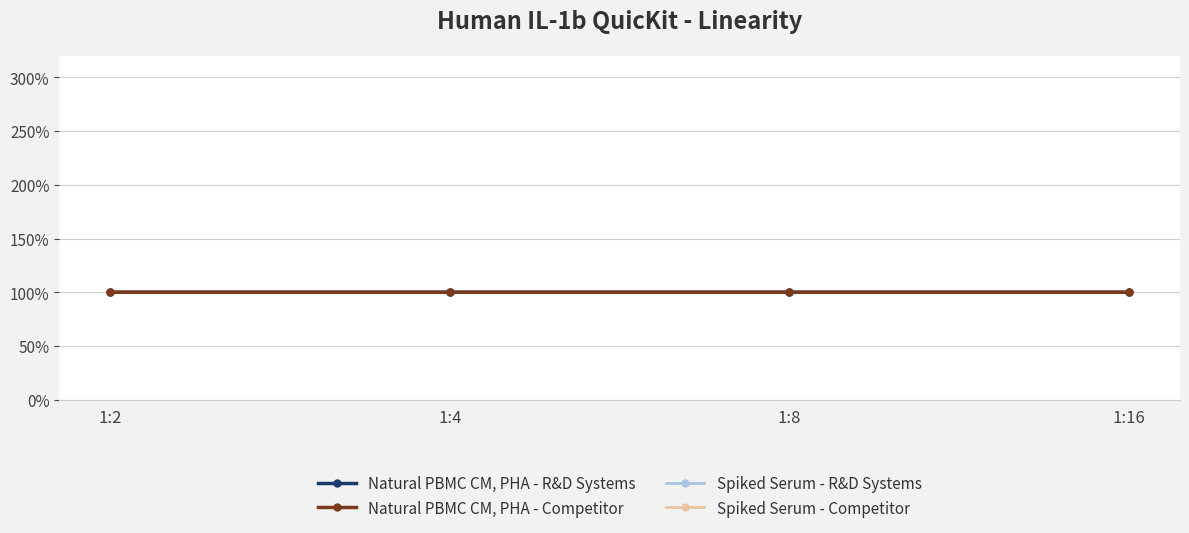

Is this an area chart (filled region under the line)?

No